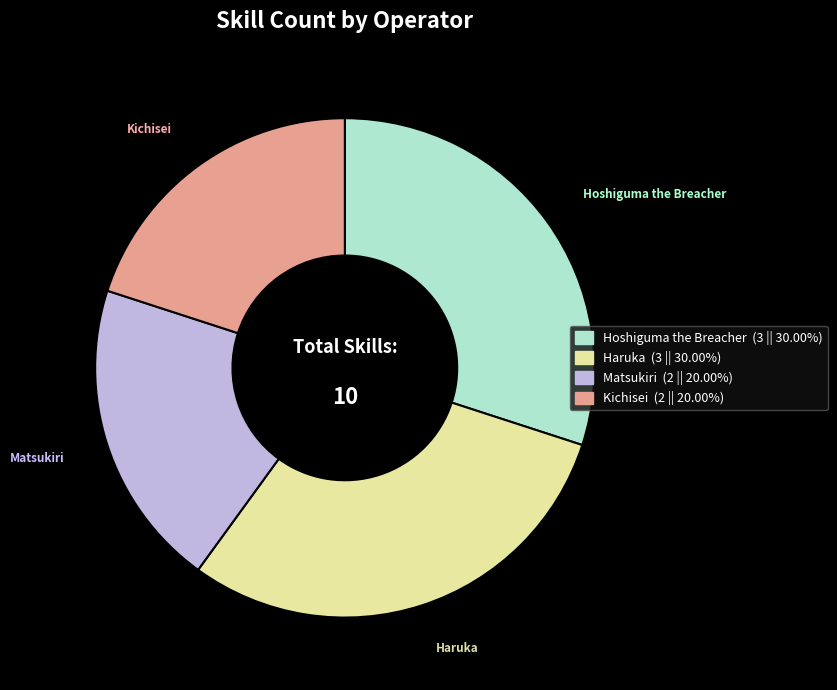

True or false: Kichisei accounts for 20% of the total.

True